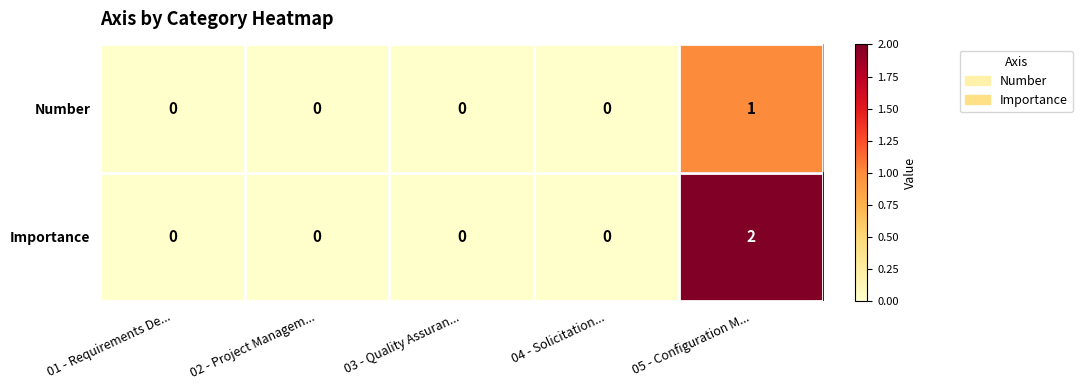

Reading left to right, list all the values displayed in this chart.

Number: 0	0	0	0	1
Importance: 0	0	0	0	2